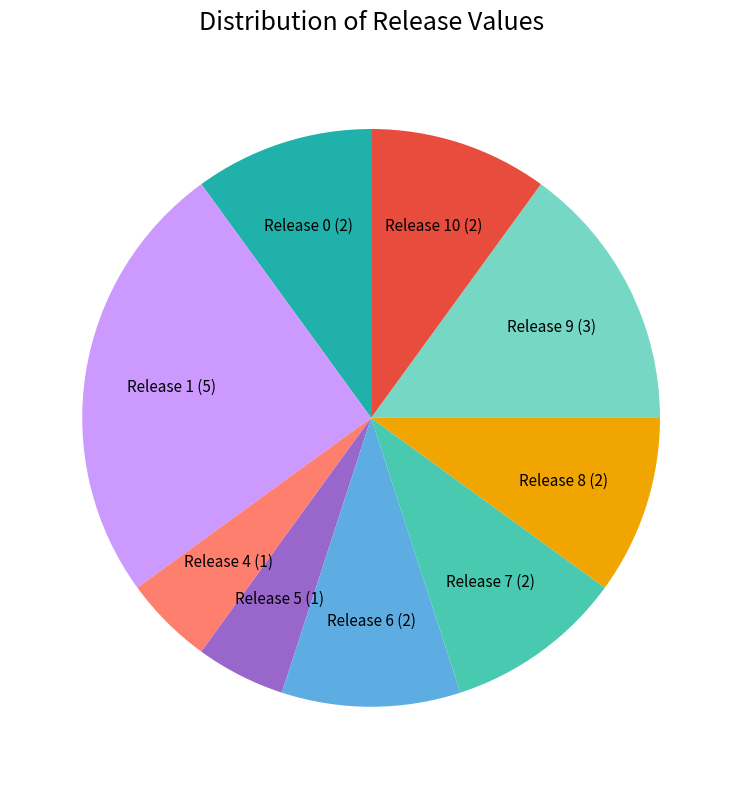

How many slices are in this pie chart?

9